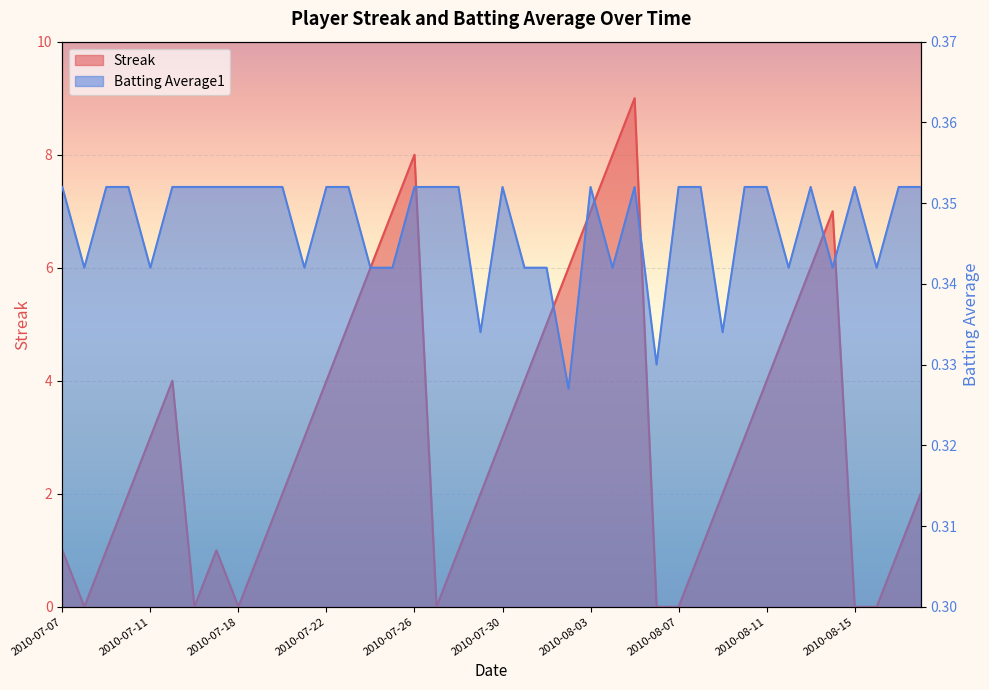

Which series has the largest range (max minus min)?

Streak